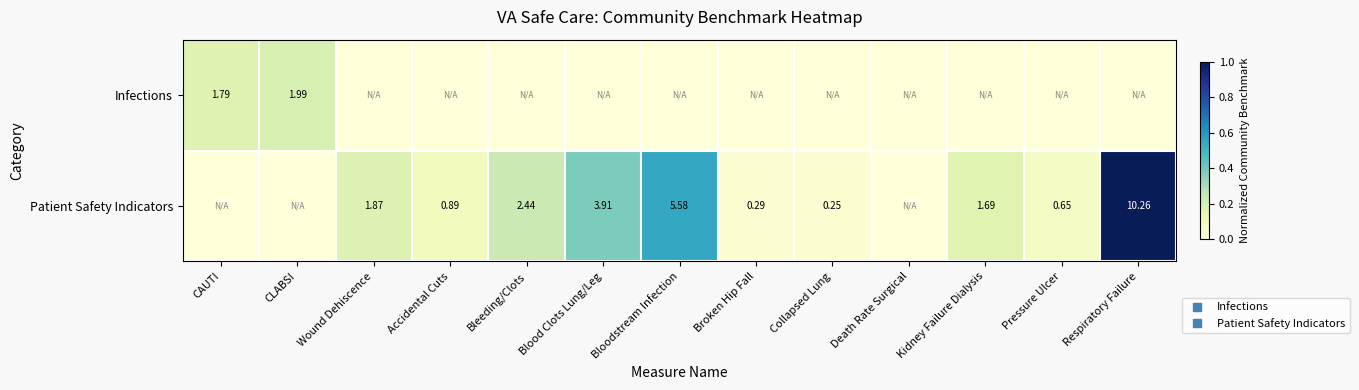

Between CAUTI and Accidental Cuts, which series saw the biggest shift?

Infections